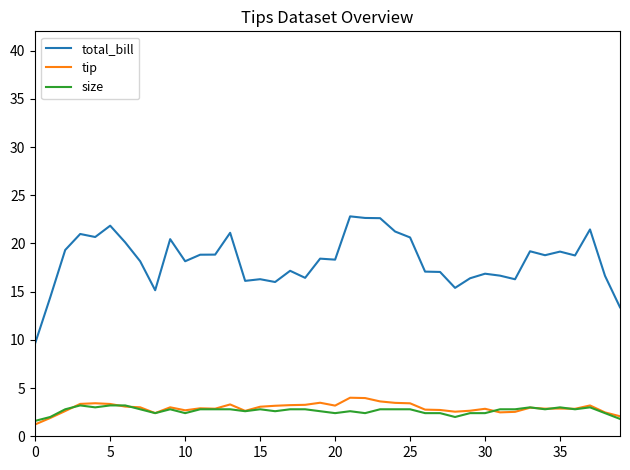

Which series has the largest range (max minus min)?

total_bill